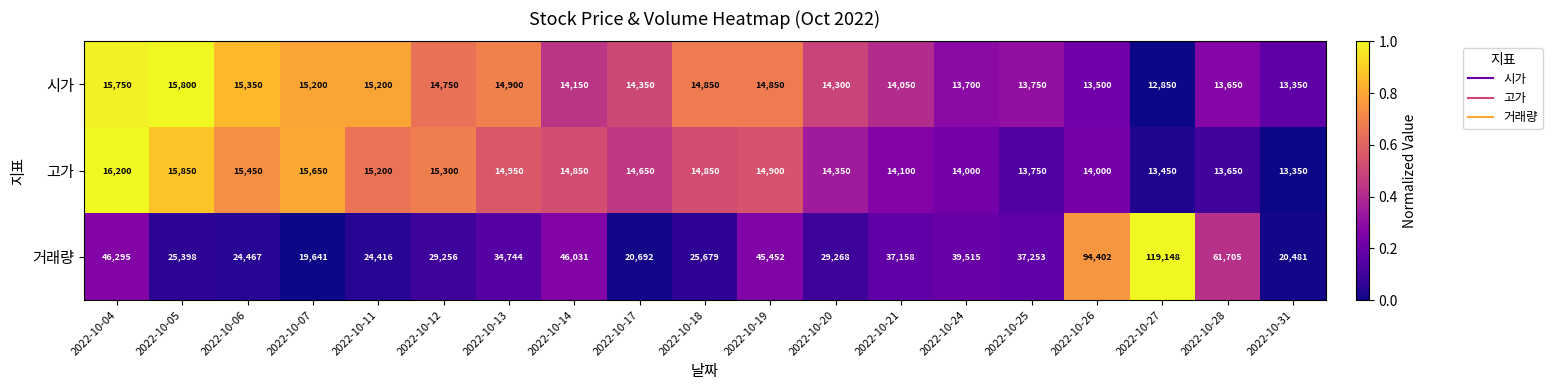

What is the spread (max minus min) of values at 2022-10-21?

23108